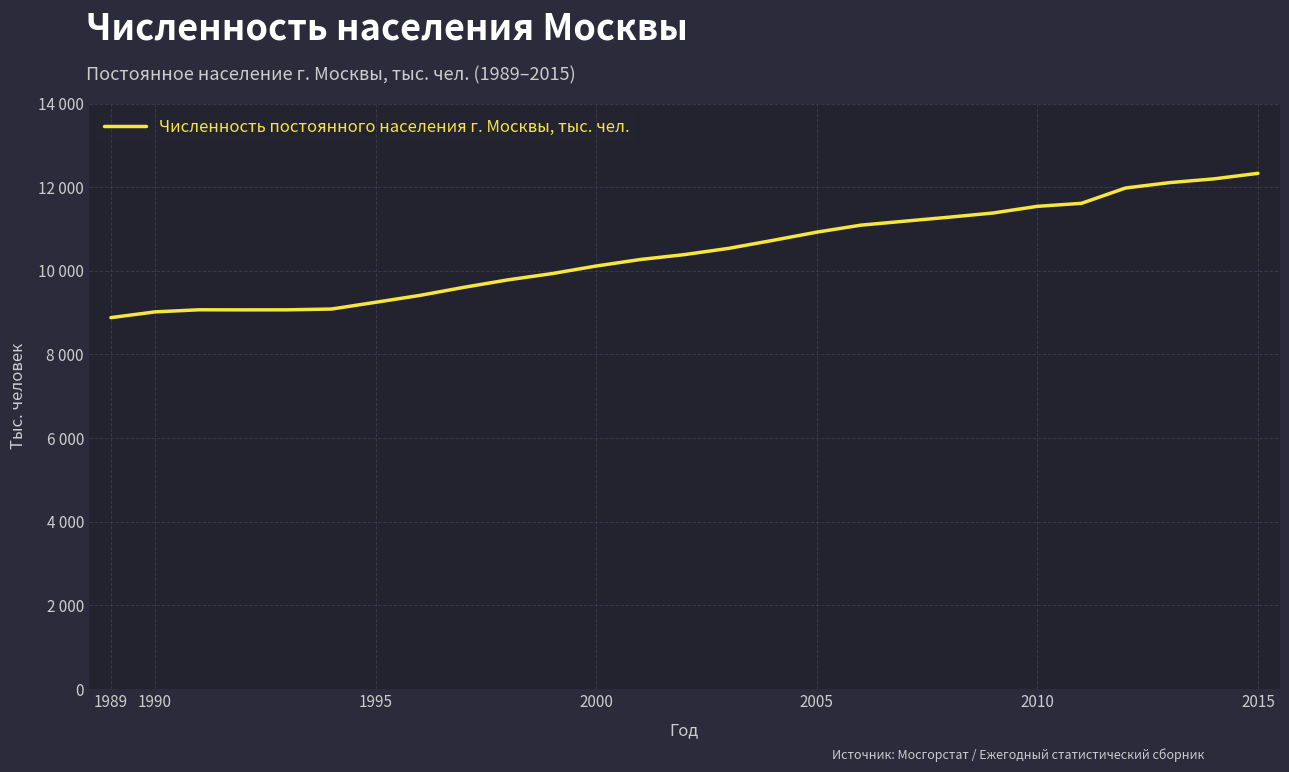

Reading left to right, transcribe all the data shown in this chart.

8880.1	9017.4	9067.8	9066.0	9066.6	9085.5	9246.7	9411.2	9604.3	9783.2	9932.9	10114.2	10269.9	10386.9	10535.7	10726.4	10923.8	11091.4	11186.9	11281.6	11382.2	11541.1	11612.9	11979.5	12108.3	12197.6	12330.1